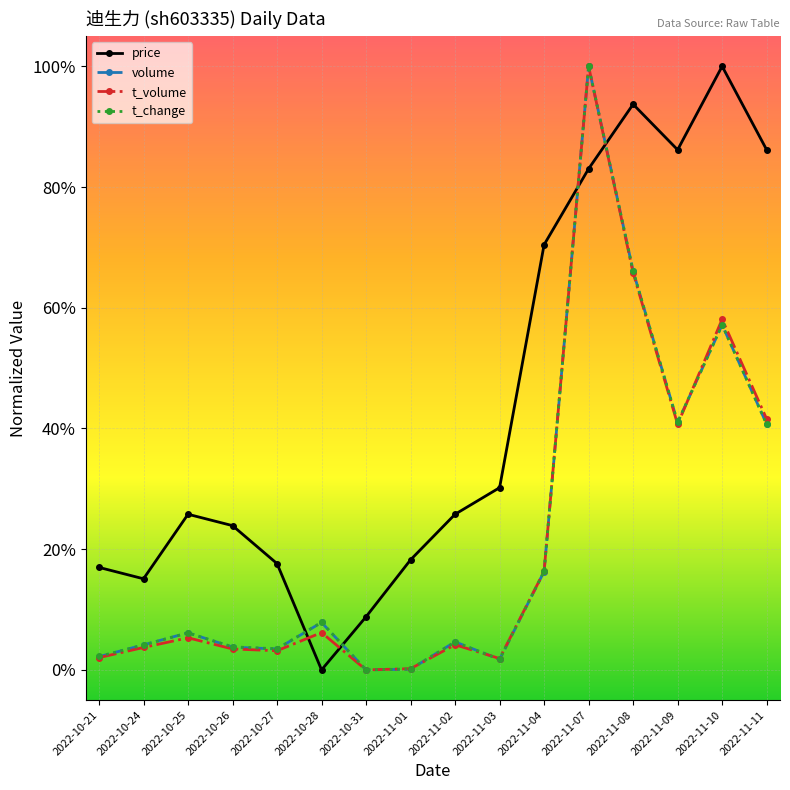

Does the chart display data point markers on the line(s)?

Yes